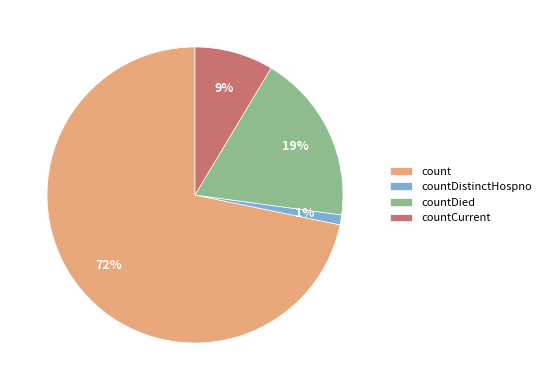

Do countDied and countCurrent together represent more than half of the pie?

No